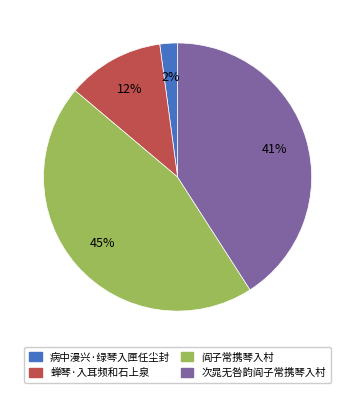

To the nearest percent, what is the difference between the largest and smallest slice percentages?

43%